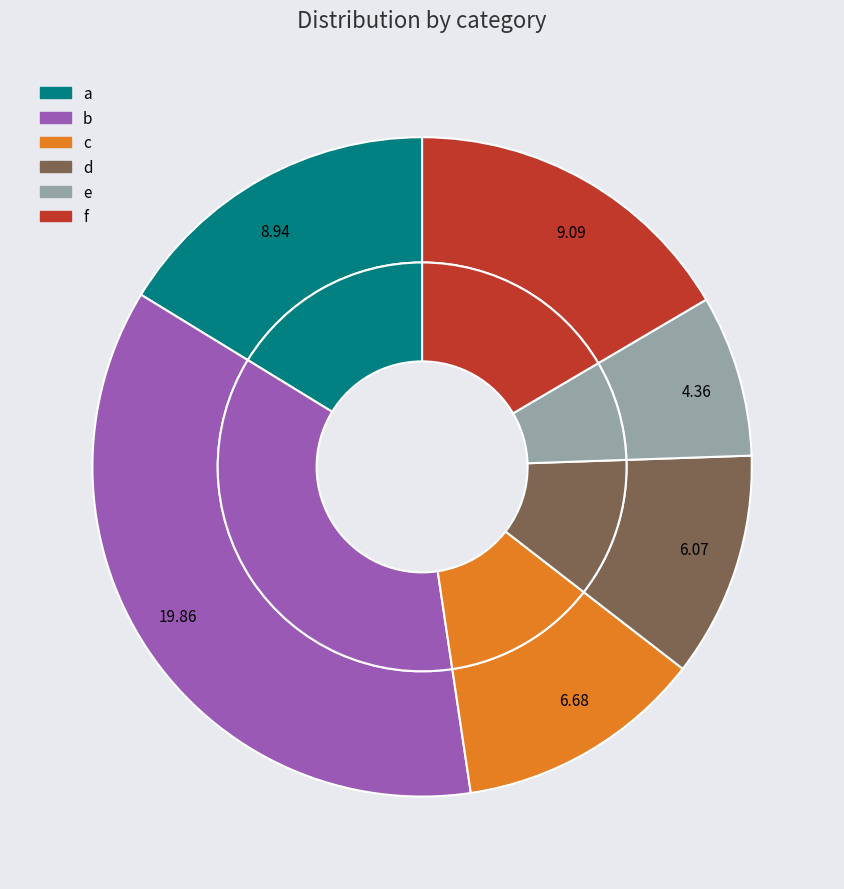

Do b and f together represent more than half of the pie?

Yes